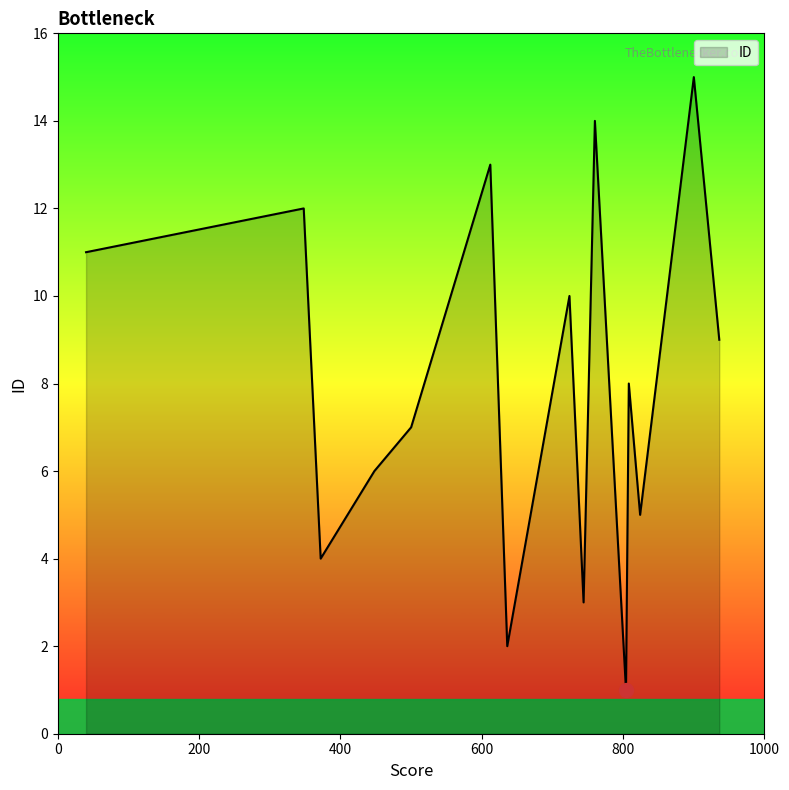

What is the difference between the maximum and minimum values?

14